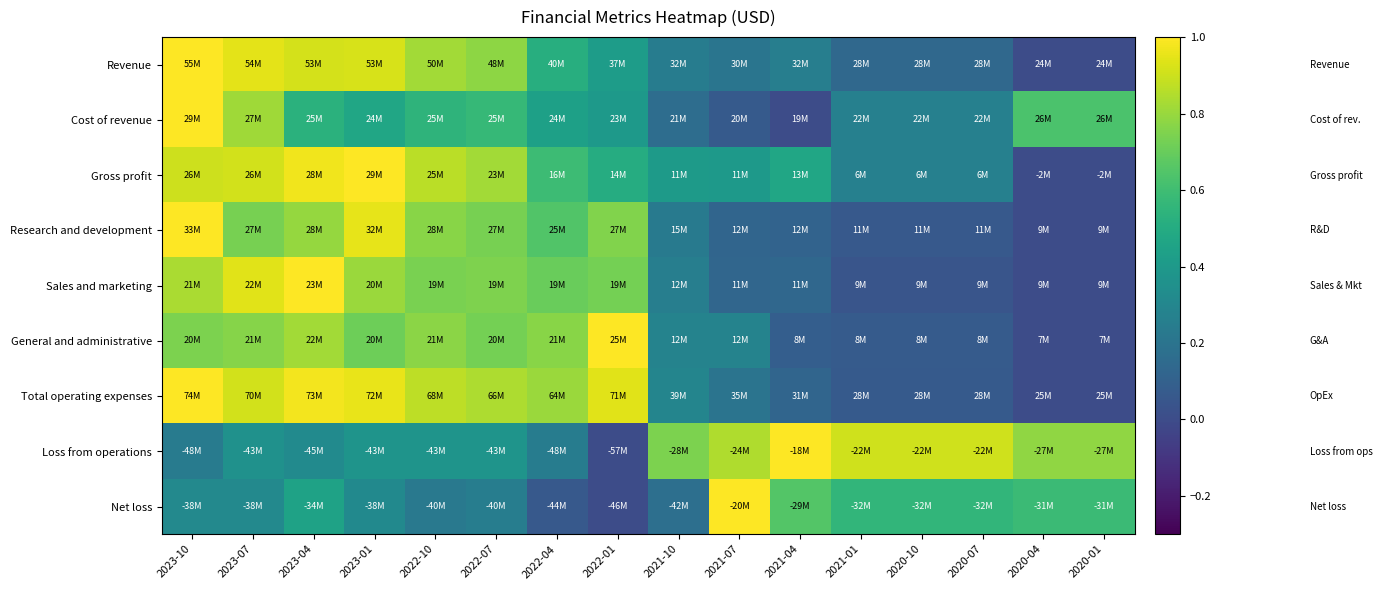

Reading left to right, transcribe all the data shown in this chart.

Revenue: 2023-10=1.0	2023-07=0.9	2023-04=0.9	2023-01=0.9	2022-10=0.8	2022-07=0.8	2022-04=0.5	2022-01=0.4	2021-10=0.2	2021-07=0.2	2021-04=0.3	2021-01=0.1	2020-10=0.1	2020-07=0.1	2020-04=0.0	2020-01=0.0
Cost of revenue: 2023-10=1.0	2023-07=0.8	2023-04=0.5	2023-01=0.5	2022-10=0.5	2022-07=0.6	2022-04=0.4	2022-01=0.4	2021-10=0.2	2021-07=0.1	2021-04=0.0	2021-01=0.3	2020-10=0.3	2020-07=0.3	2020-04=0.6	2020-01=0.6
Gross profit: 2023-10=0.9	2023-07=0.9	2023-04=1.0	2023-01=1.0	2022-10=0.9	2022-07=0.8	2022-04=0.6	2022-01=0.5	2021-10=0.4	2021-07=0.4	2021-04=0.5	2021-01=0.3	2020-10=0.3	2020-07=0.3	2020-04=0.0	2020-01=0.0
Research and development: 2023-10=1.0	2023-07=0.7	2023-04=0.8	2023-01=1.0	2022-10=0.8	2022-07=0.7	2022-04=0.6	2022-01=0.8	2021-10=0.2	2021-07=0.1	2021-04=0.1	2021-01=0.1	2020-10=0.1	2020-07=0.1	2020-04=0.0	2020-01=0.0
Sales and marketing: 2023-10=0.8	2023-07=0.9	2023-04=1.0	2023-01=0.8	2022-10=0.7	2022-07=0.7	2022-04=0.7	2022-01=0.7	2021-10=0.3	2021-07=0.1	2021-04=0.1	2021-01=0.0	2020-10=0.0	2020-07=0.0	2020-04=0.0	2020-01=0.0
General and administrative: 2023-10=0.7	2023-07=0.8	2023-04=0.8	2023-01=0.7	2022-10=0.8	2022-07=0.7	2022-04=0.8	2022-01=1.0	2021-10=0.3	2021-07=0.3	2021-04=0.1	2021-01=0.1	2020-10=0.1	2020-07=0.1	2020-04=0.0	2020-01=0.0
Total operating expenses: 2023-10=1.0	2023-07=0.9	2023-04=1.0	2023-01=1.0	2022-10=0.9	2022-07=0.8	2022-04=0.8	2022-01=0.9	2021-10=0.3	2021-07=0.2	2021-04=0.1	2021-01=0.1	2020-10=0.1	2020-07=0.1	2020-04=0.0	2020-01=0.0
Loss from operations: 2023-10=0.2	2023-07=0.4	2023-04=0.3	2023-01=0.4	2022-10=0.4	2022-07=0.4	2022-04=0.2	2022-01=0.0	2021-10=0.7	2021-07=0.8	2021-04=1.0	2021-01=0.9	2020-10=0.9	2020-07=0.9	2020-04=0.8	2020-01=0.8
Net loss: 2023-10=0.3	2023-07=0.3	2023-04=0.5	2023-01=0.3	2022-10=0.2	2022-07=0.3	2022-04=0.1	2022-01=0.0	2021-10=0.2	2021-07=1.0	2021-04=0.7	2021-01=0.6	2020-10=0.6	2020-07=0.6	2020-04=0.6	2020-01=0.6